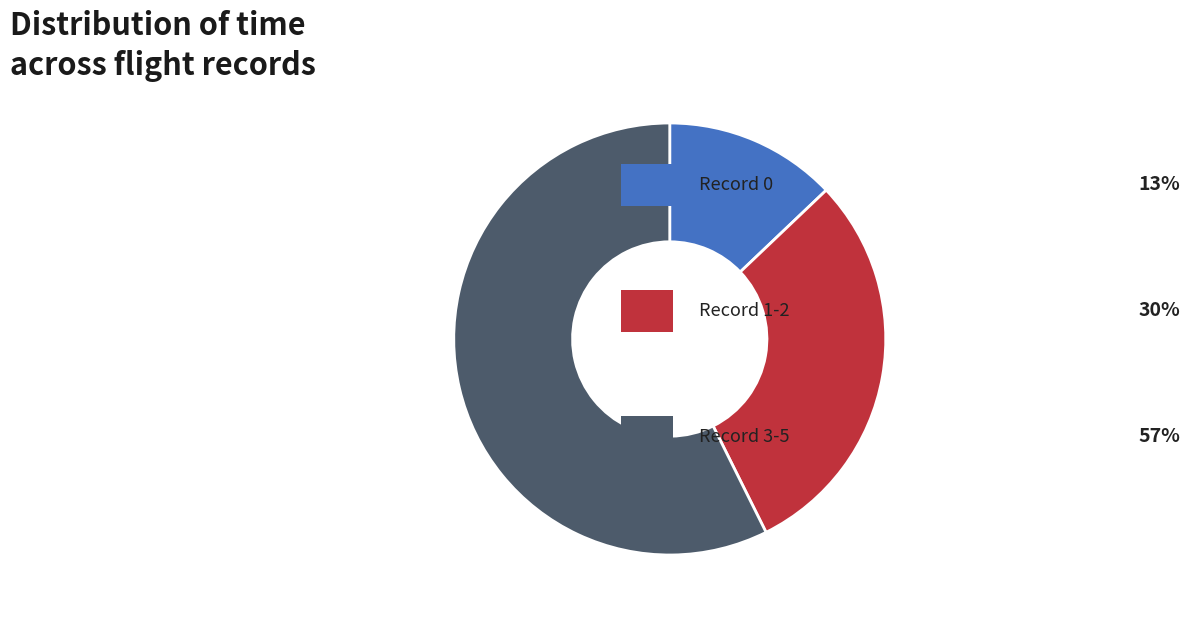

Is there any slice that represents more than half of the pie?

Yes